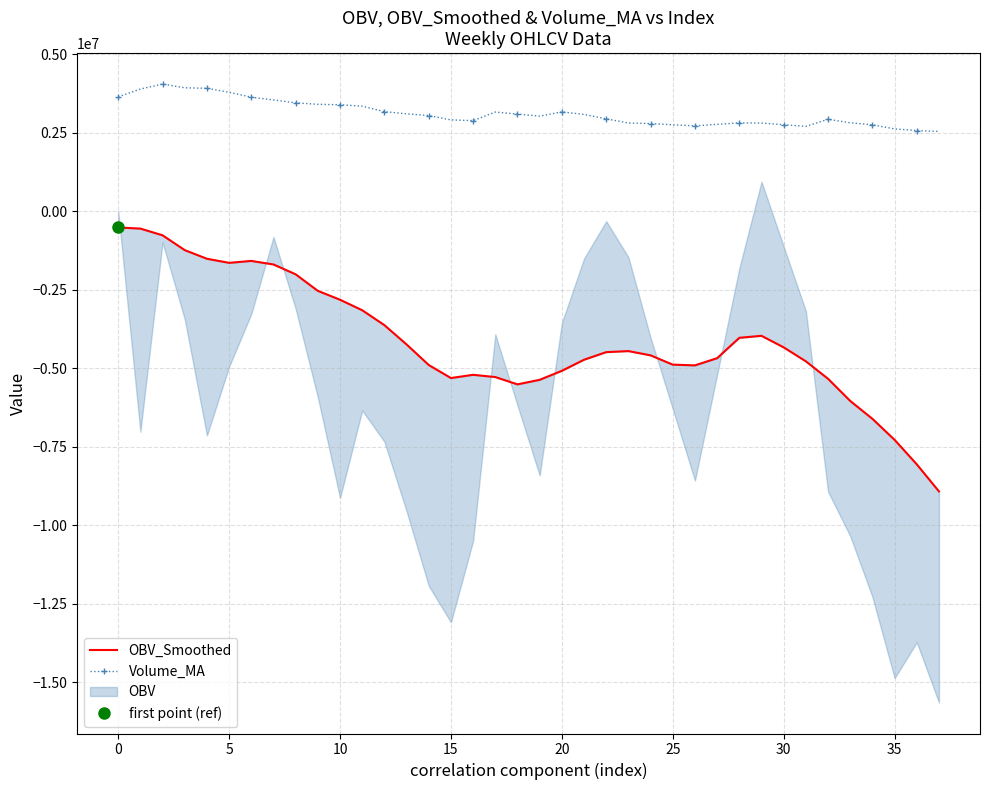

Is the value of OBV_Smoothed at 0 greater than the value of Volume_MA at 25?

No